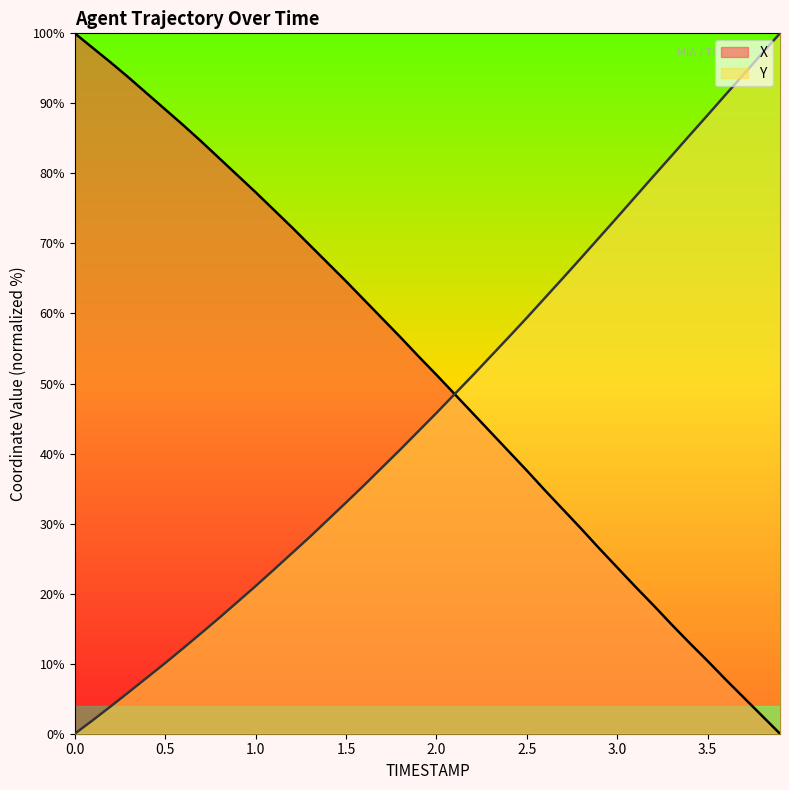

What is the sum of all Y values?

1861.2